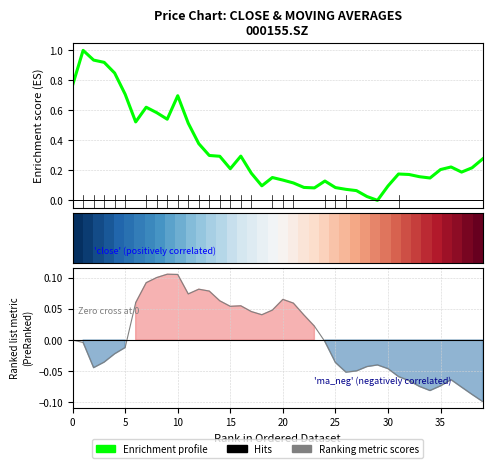

How many distinct data groups are displayed?

3